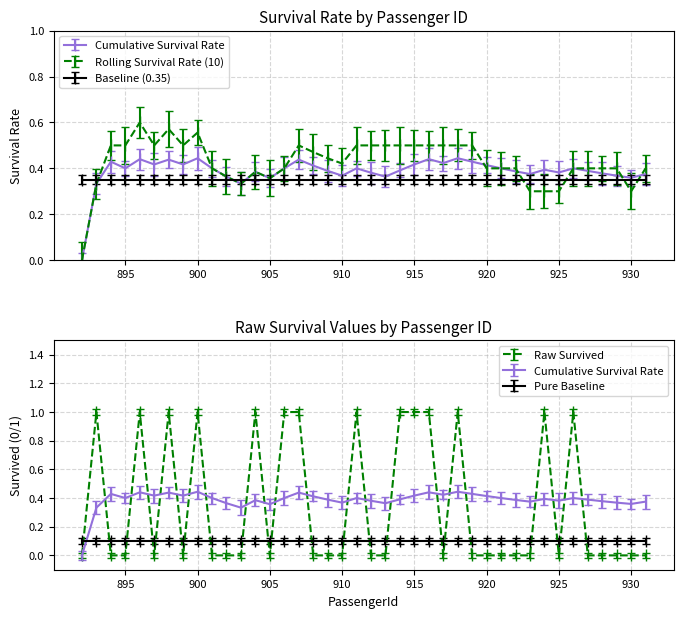

Reading right to left, what are all the values shown in this chart?

Cumulative Survival Rate: 0.4	0.4	0.4	0.4	0.4	0.4	0.4	0.4	0.4	0.4	0.4	0.4	0.4	0.4	0.4	0.4	0.4	0.4	0.4	0.4	0.4	0.4	0.4	0.4	0.4	0.4	0.4	0.4	0.3	0.4	0.4	0.4	0.4	0.4	0.4	0.4	0.4	0.4	0.3	0.0
Rolling Survival Rate (10): 0.4	0.3	0.4	0.4	0.4	0.4	0.3	0.3	0.3	0.4	0.4	0.4	0.5	0.5	0.5	0.5	0.5	0.5	0.5	0.5	0.5	0.4	0.4	0.5	0.5	0.4	0.4	0.4	0.3	0.4	0.4	0.6	0.5	0.6	0.5	0.6	0.5	0.5	0.3	0.0
Raw Survived: 0.0	0.0	0.0	0.0	0.0	1.0	0.0	1.0	0.0	0.0	0.0	0.0	0.0	1.0	0.0	1.0	1.0	1.0	0.0	0.0	1.0	0.0	0.0	0.0	1.0	1.0	0.0	1.0	0.0	0.0	0.0	1.0	0.0	1.0	0.0	1.0	0.0	0.0	1.0	0.0